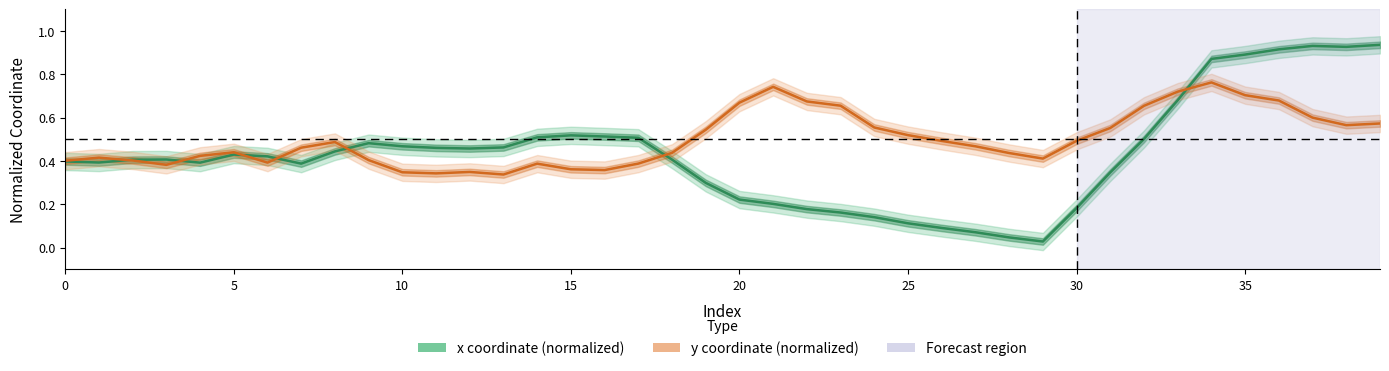

At how many categories does at least one series exceed 0?

40